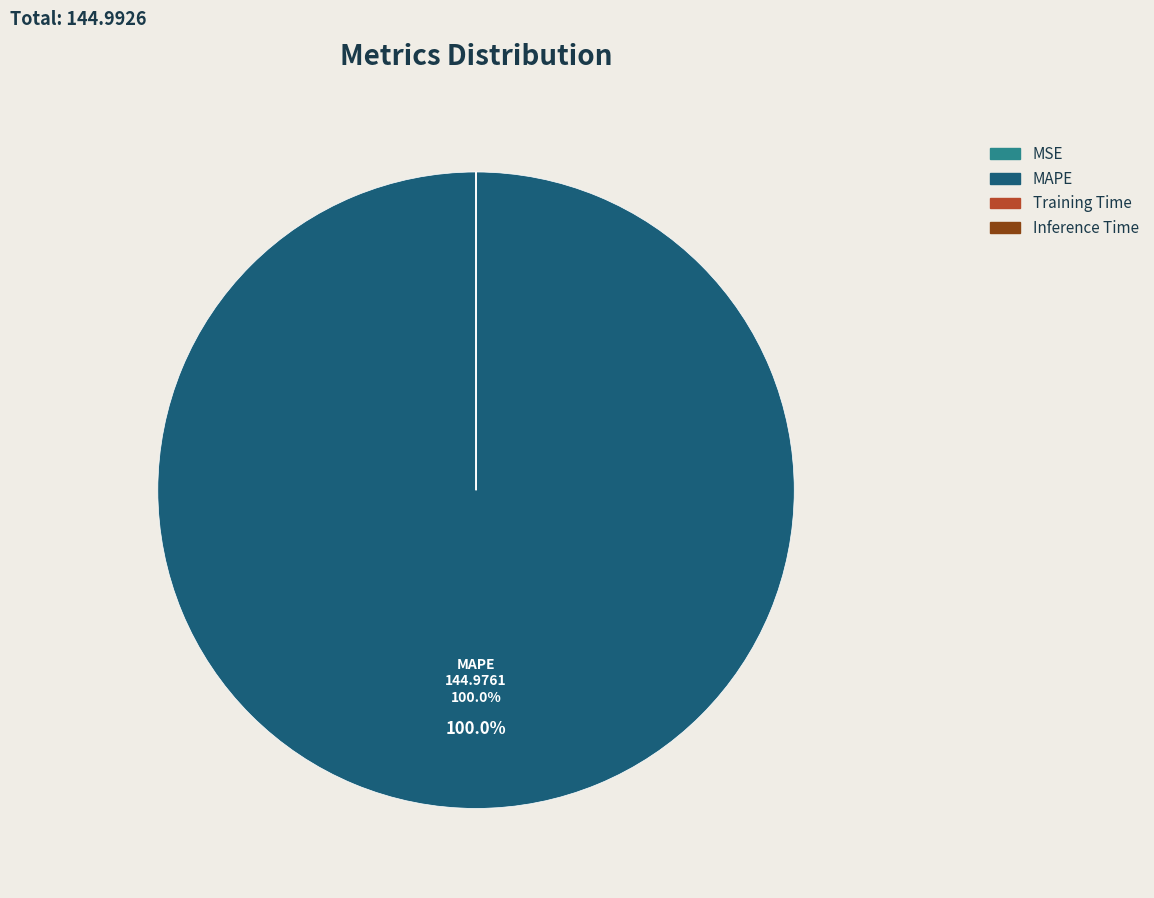

Which slice represents more than half of the pie?

MAPE